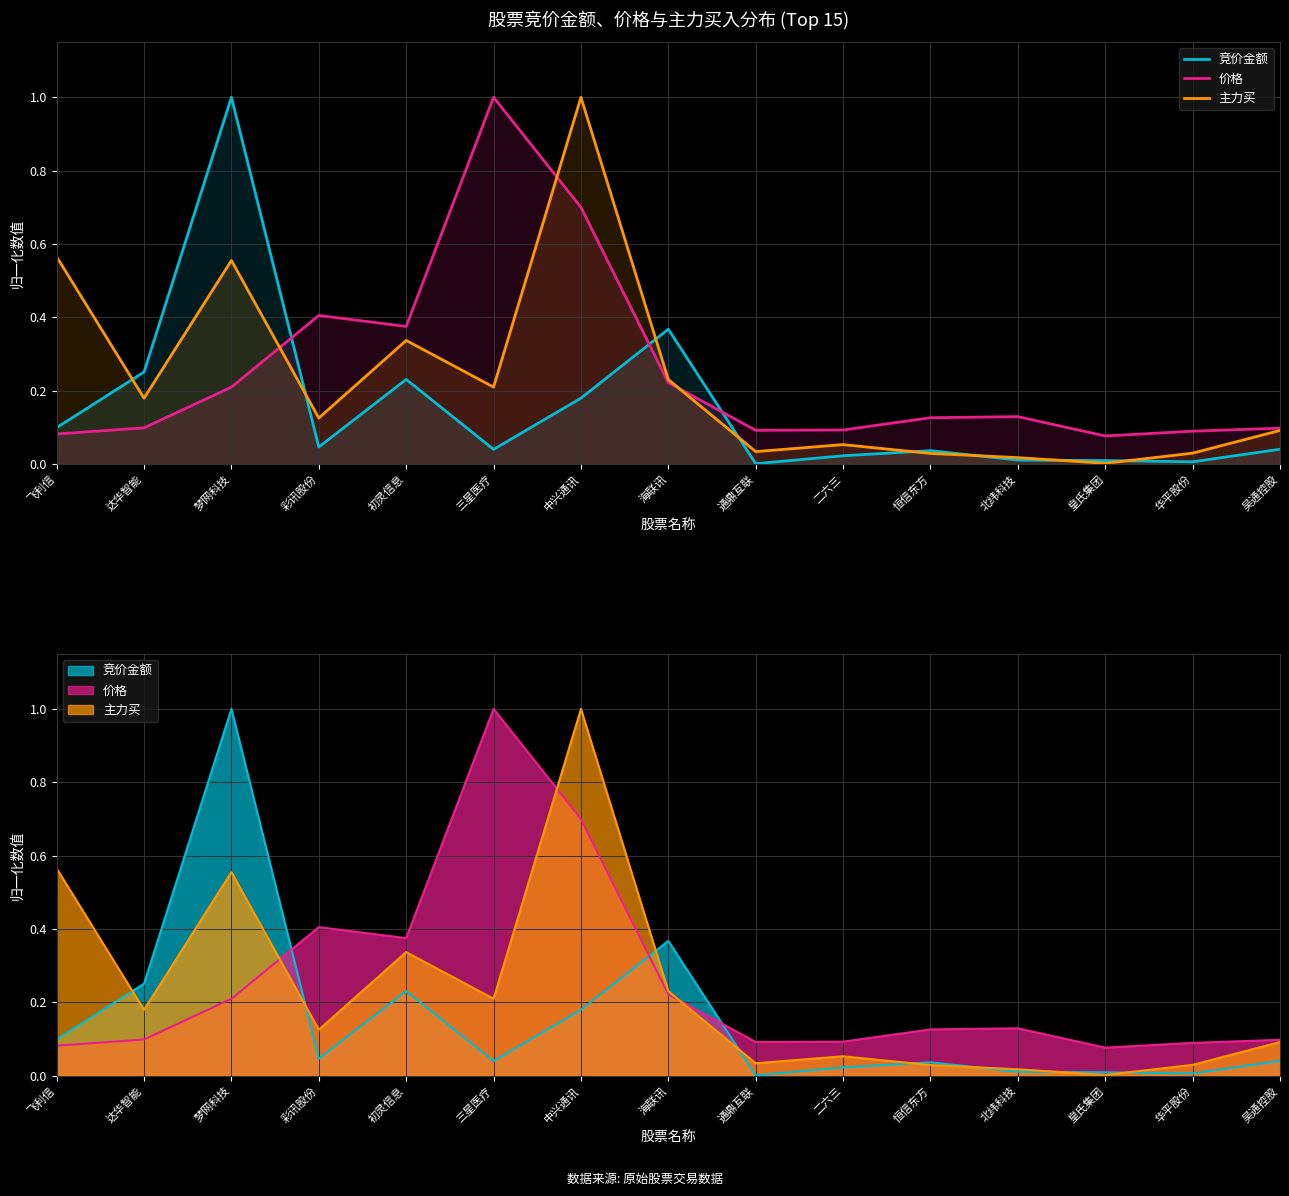

Which label corresponds to the smallest value in the chart?

通鼎互联